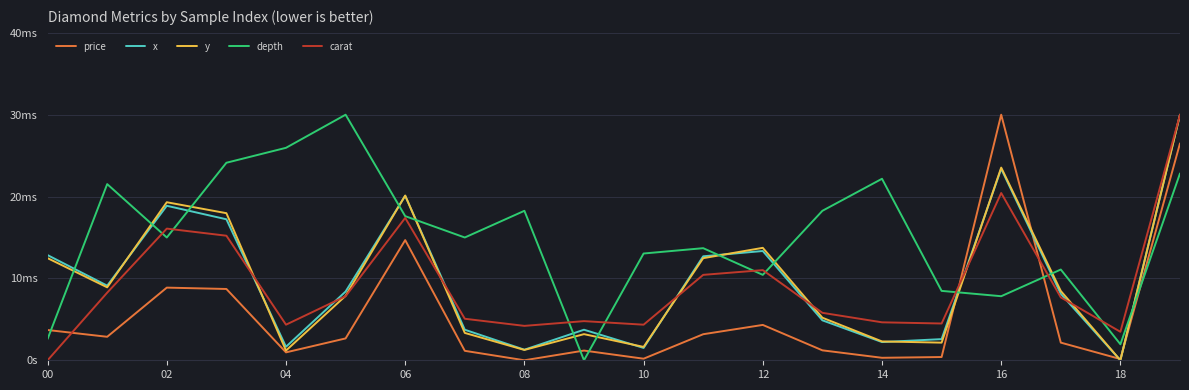

True or false: x and y cross at least once.

True